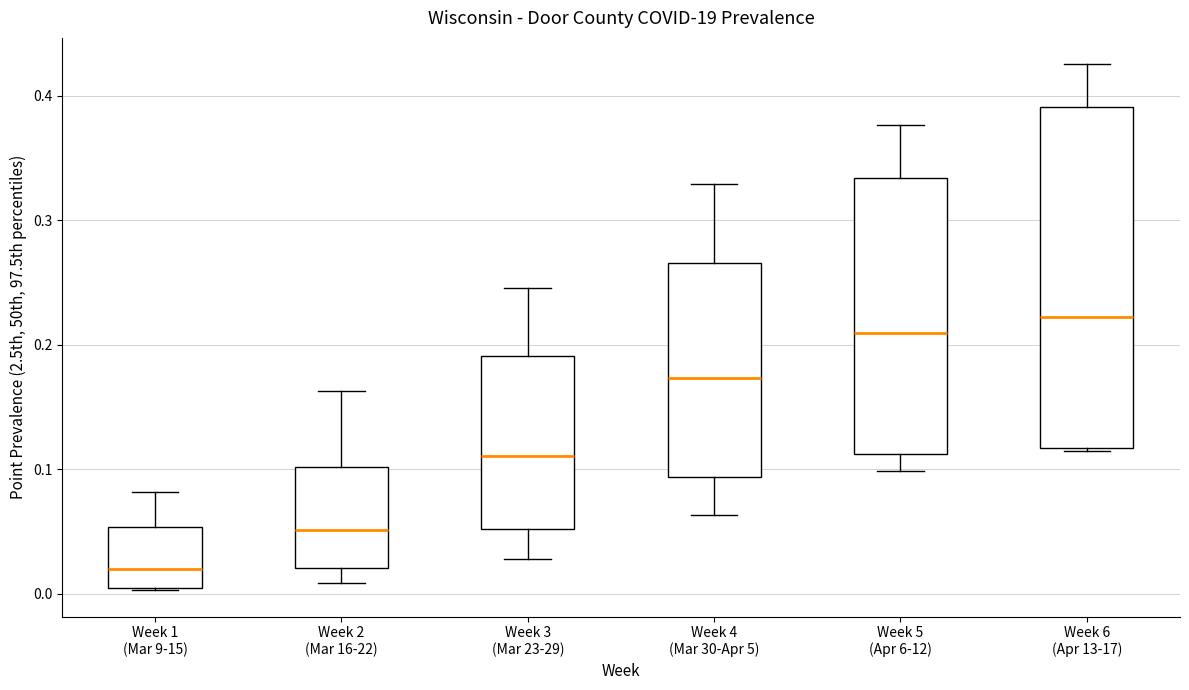

Reading left to right, read every box against the y-axis: the position of its median line, the range the box covers, and the ends of its whiskers. The values are not printed on the chart, so give them approximately, as read against the axis.

Week 1 (Mar 9-15): median 0.02, box 0.00 to 0.05, whiskers 0.00 to 0.08
Week 2 (Mar 16-22): median 0.05, box 0.02 to 0.10, whiskers 0.01 to 0.16
Week 3 (Mar 23-29): median 0.11, box 0.05 to 0.19, whiskers 0.03 to 0.25
Week 4 (Mar 30-Apr 5): median 0.17, box 0.09 to 0.27, whiskers 0.06 to 0.33
Week 5 (Apr 6-12): median 0.21, box 0.11 to 0.33, whiskers 0.10 to 0.38
Week 6 (Apr 13-17): median 0.22, box 0.12 to 0.39, whiskers 0.11 to 0.43